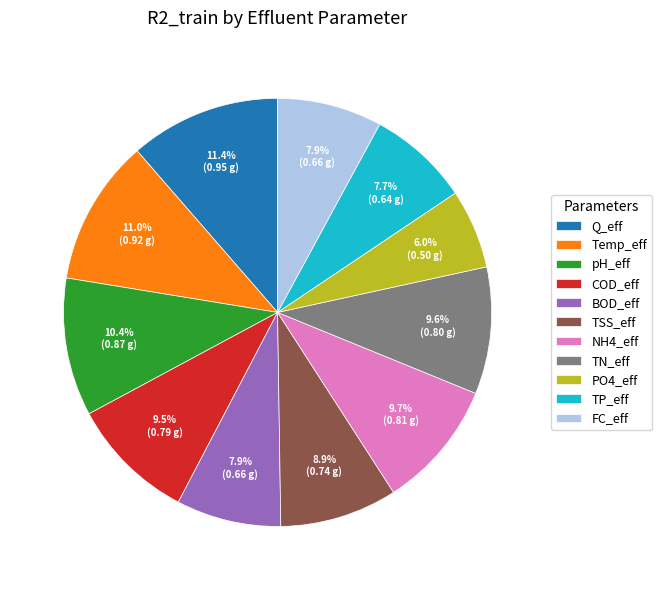

To the nearest percent, what portion does TSS_eff represent?

9%